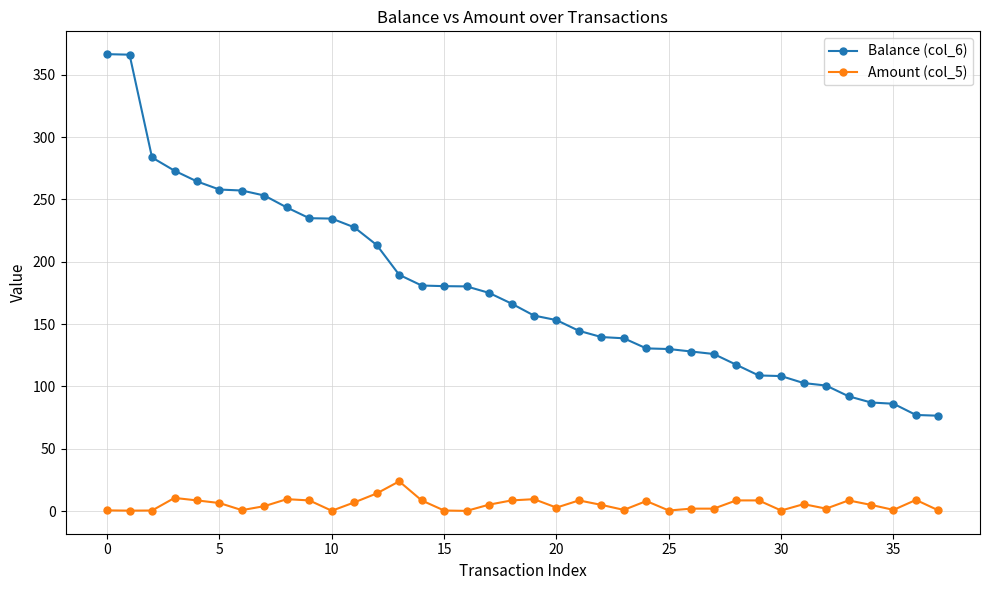

True or false: Amount (col_5) and Balance (col_6) intersect in this chart.

False